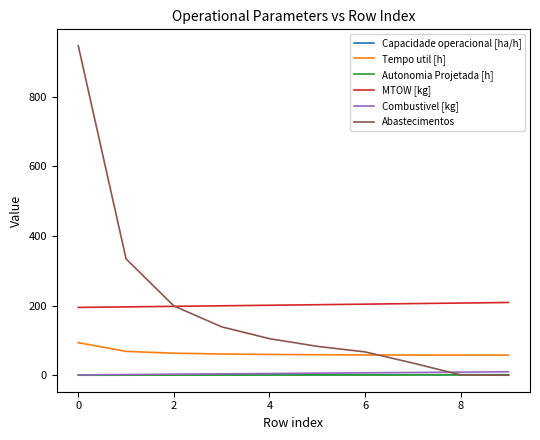

True or false: Autonomia Projetada [h] and MTOW [kg] cross at least once.

False